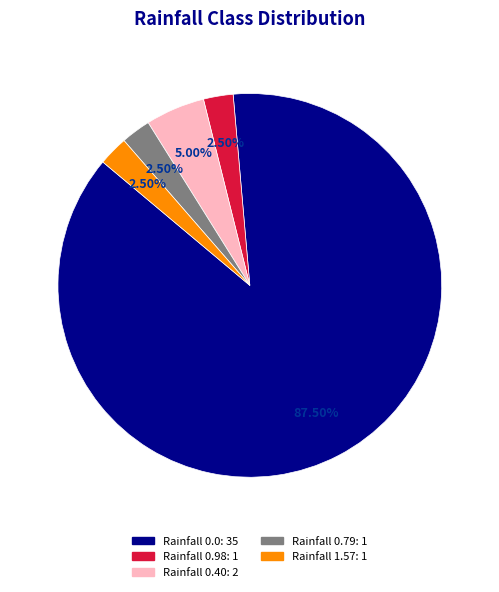

Count the number of slices in the pie.

5